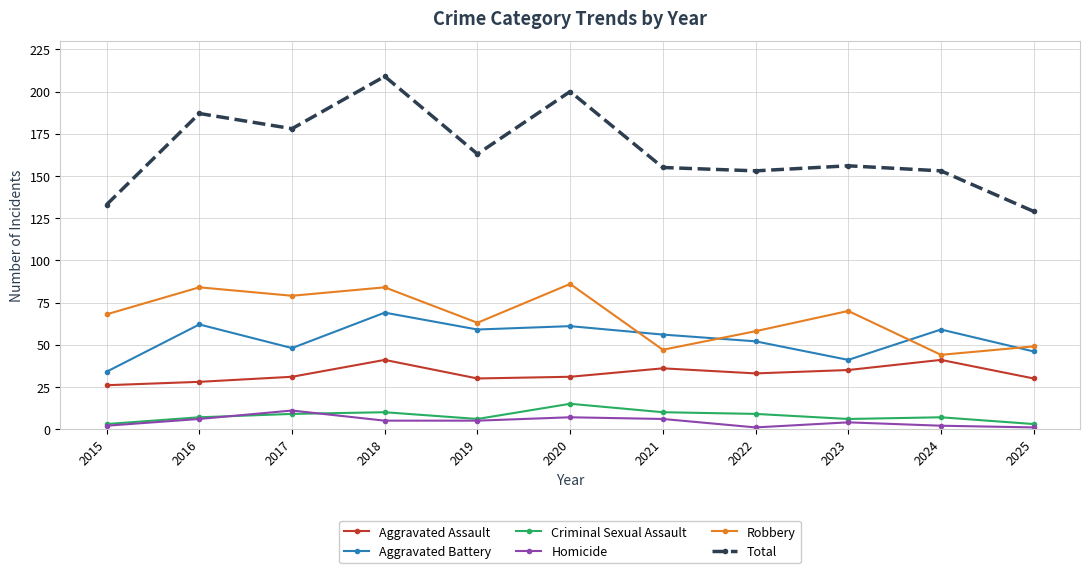

At which label does Total reach its peak?

2018